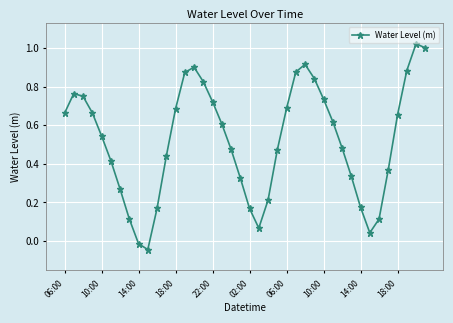

True or false: there are more than 2 points higher than both neighbors.

True